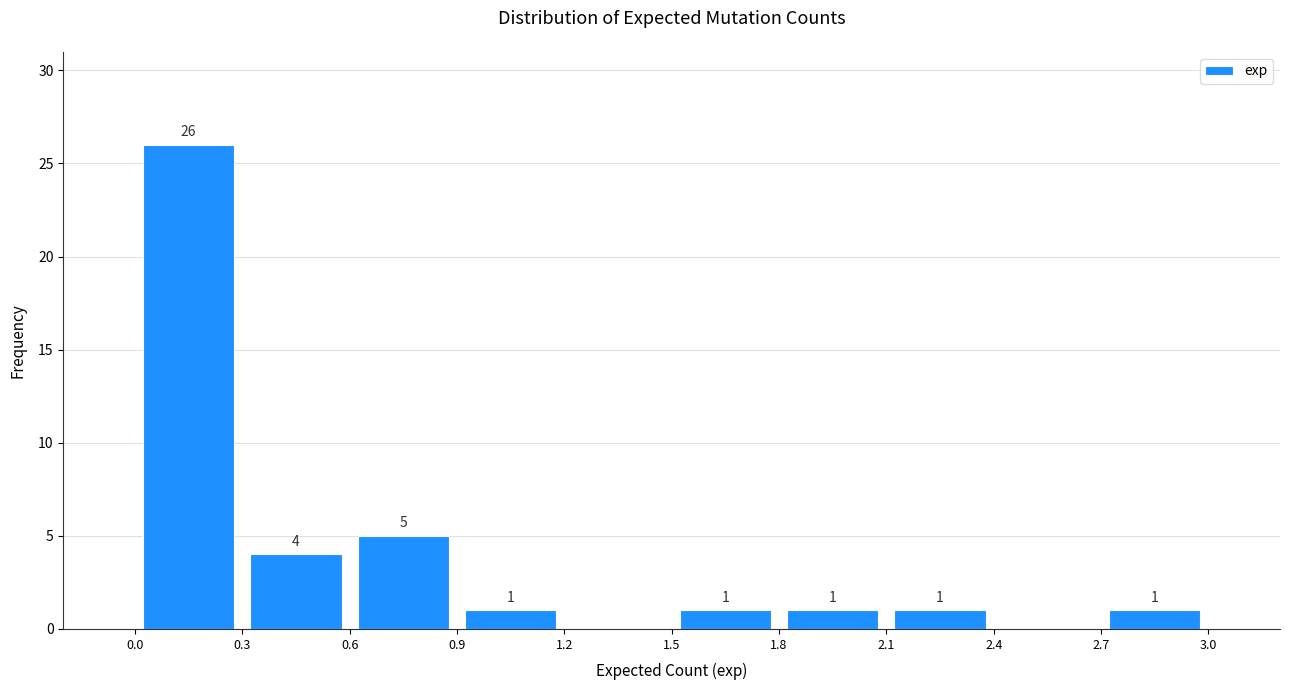

Which range on the x-axis has the tallest bar?

0.0 to 0.3